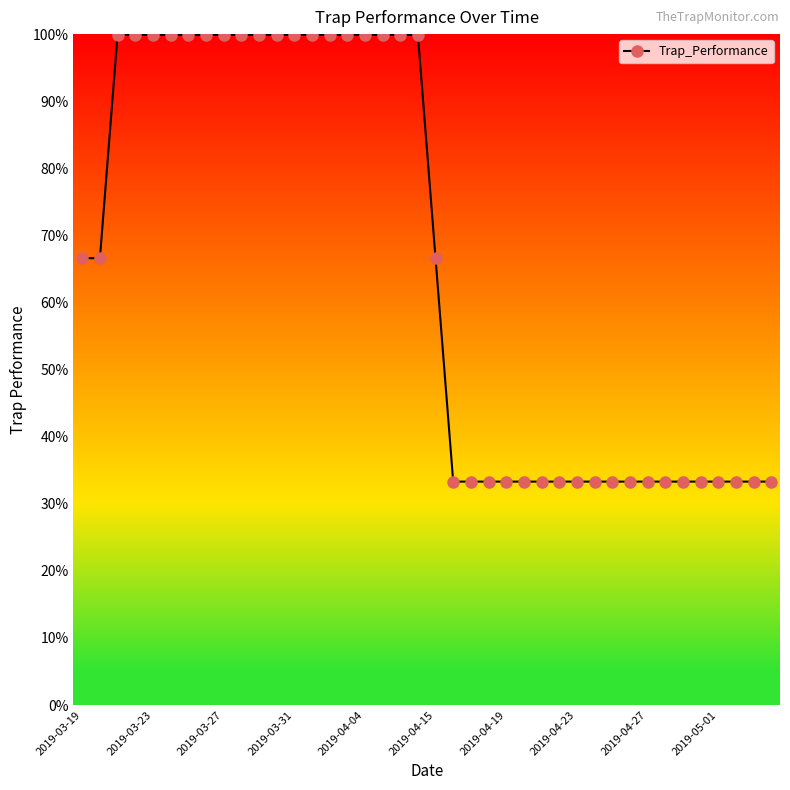

How many categories are shown in the chart?

40